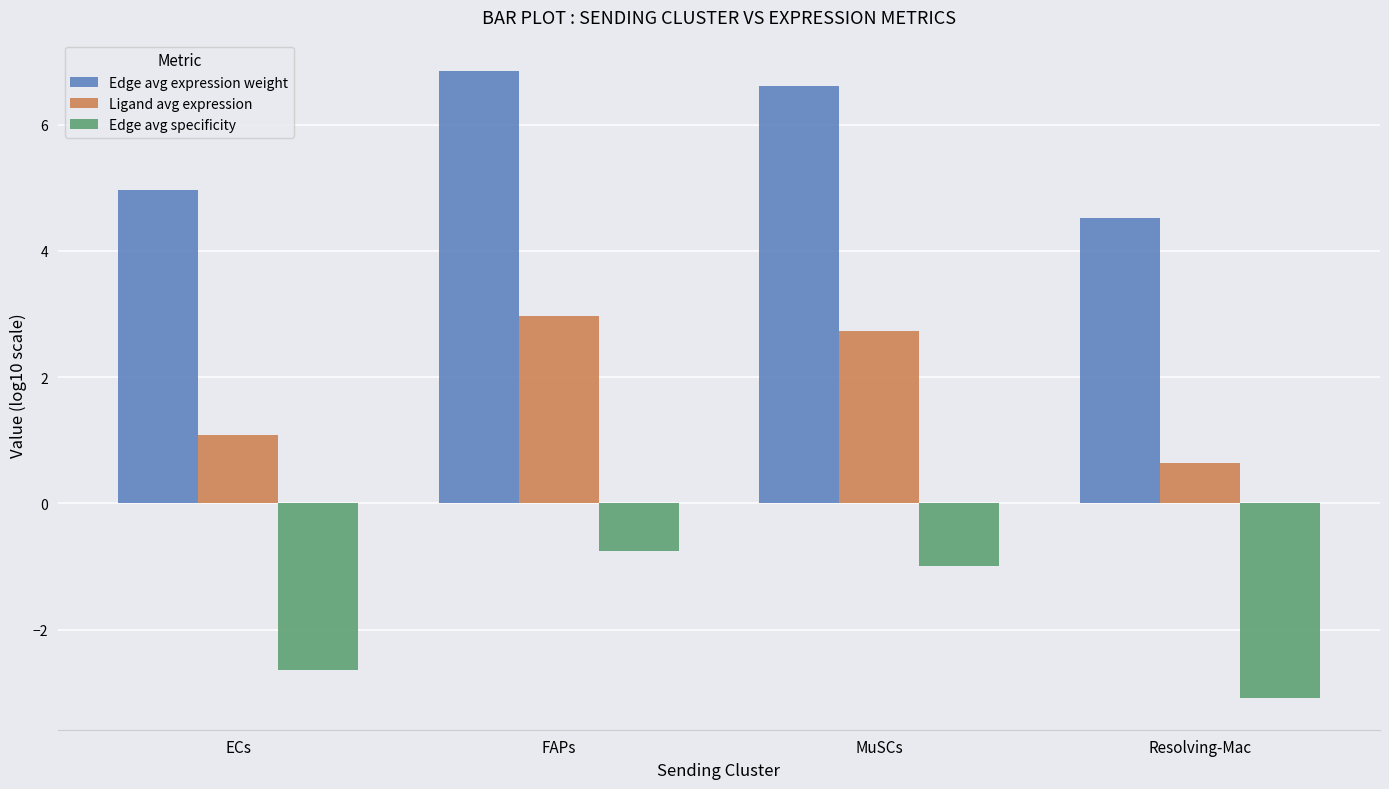

What is the difference between the maximum and minimum values in the Edge avg expression weight series?

2.3